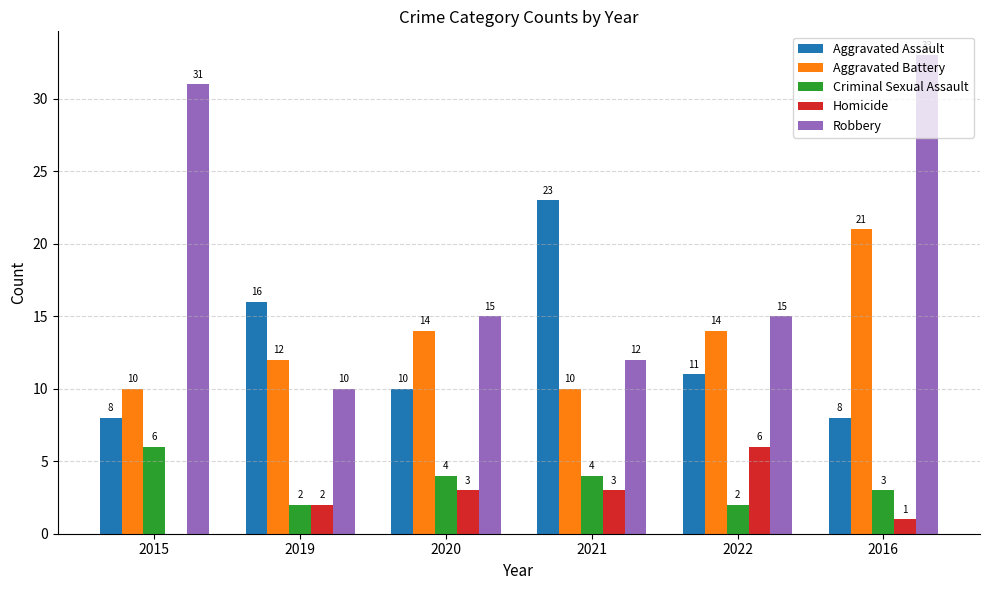

Read the Homicide value at 2021.

3